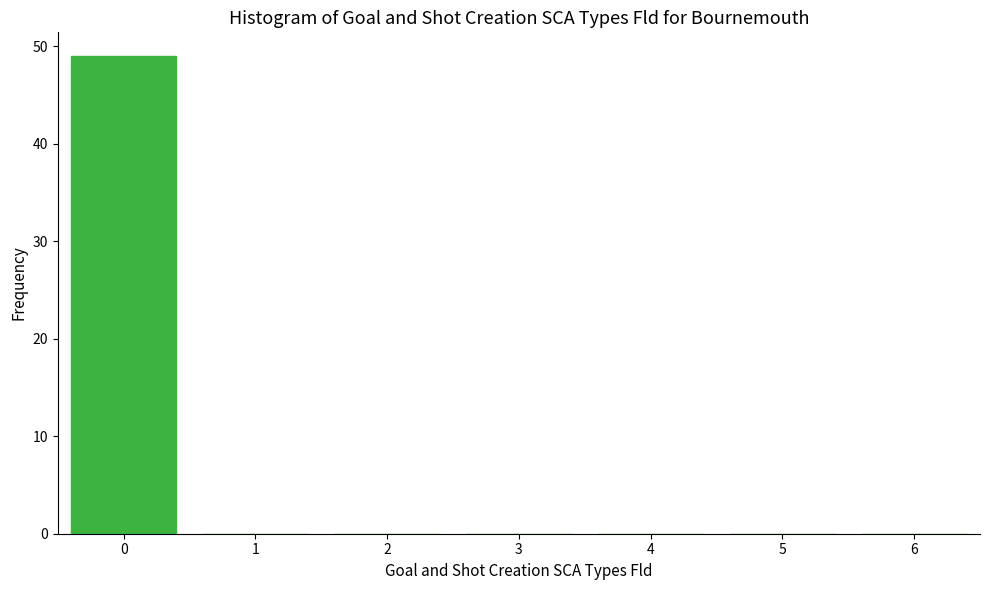

Reading left to right, list all the values displayed in this chart.

0=49	1=0	2=0	3=0	4=0	5=0	6=0